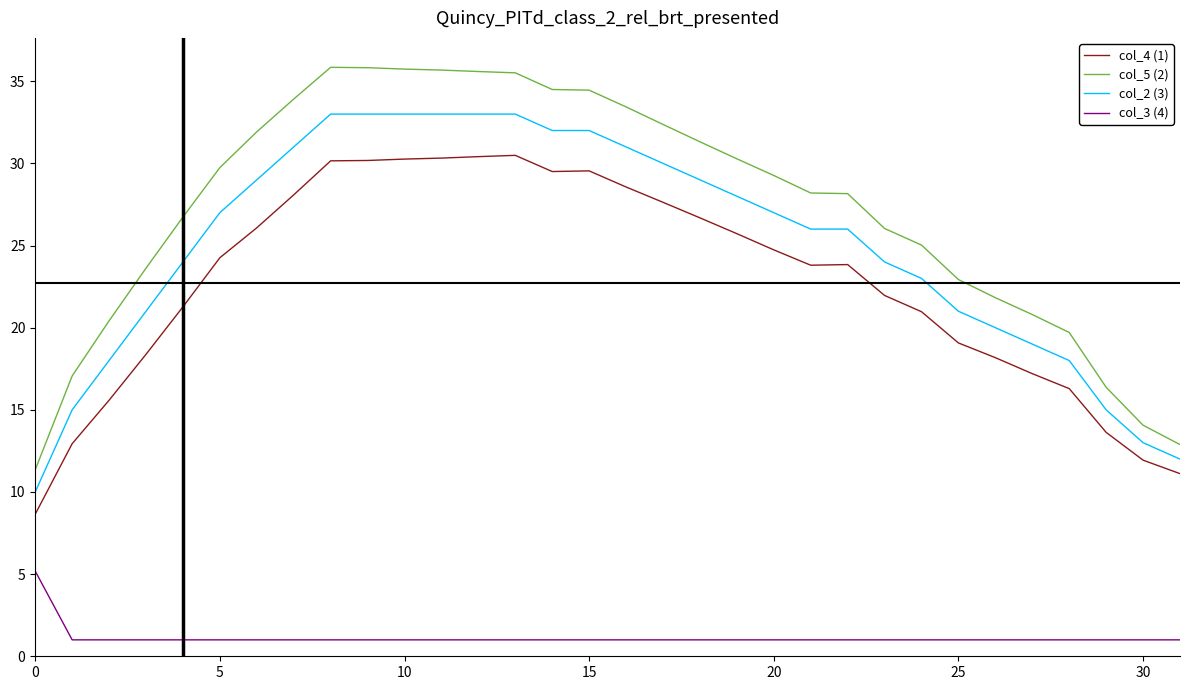

What is the difference between the maximum and minimum values in the col_4 (1) series?

21.8